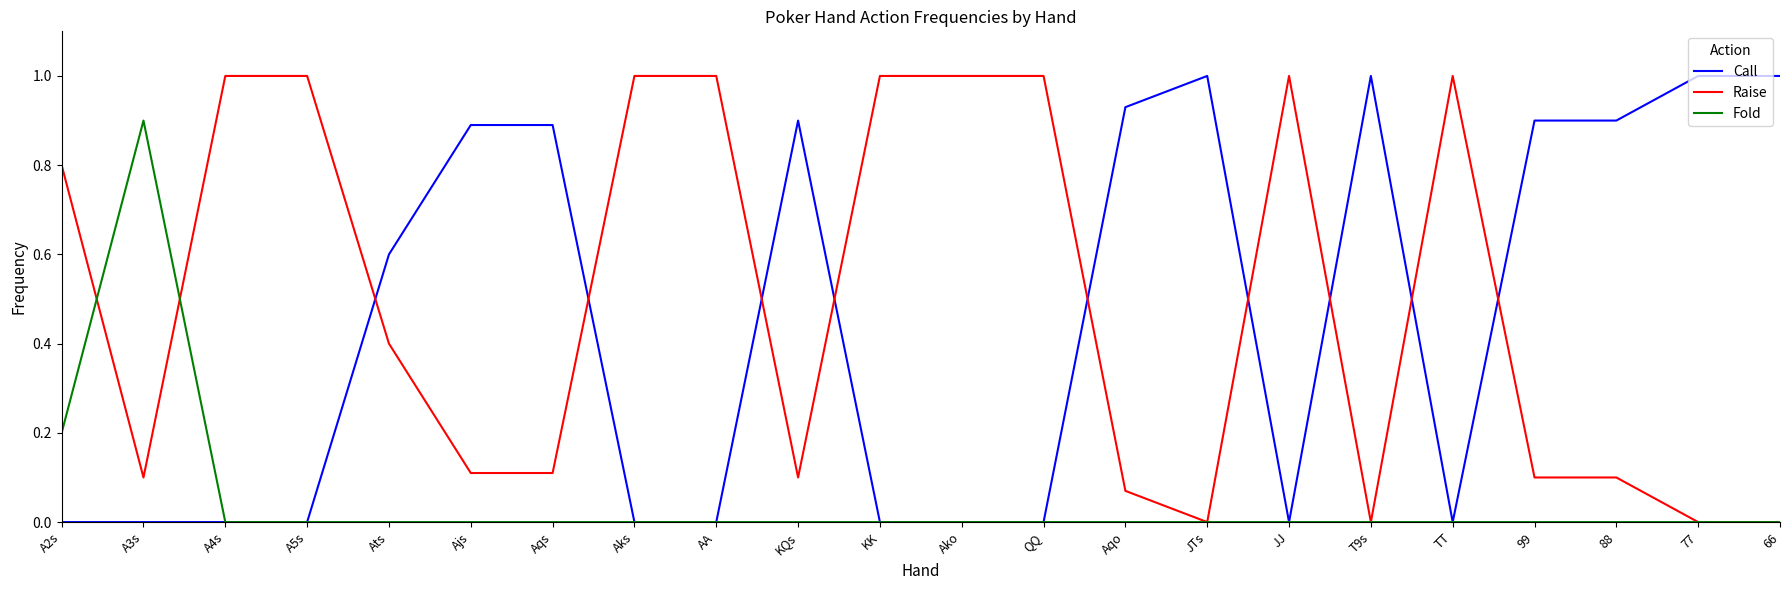

What is the total value across all series at 99?

1.0